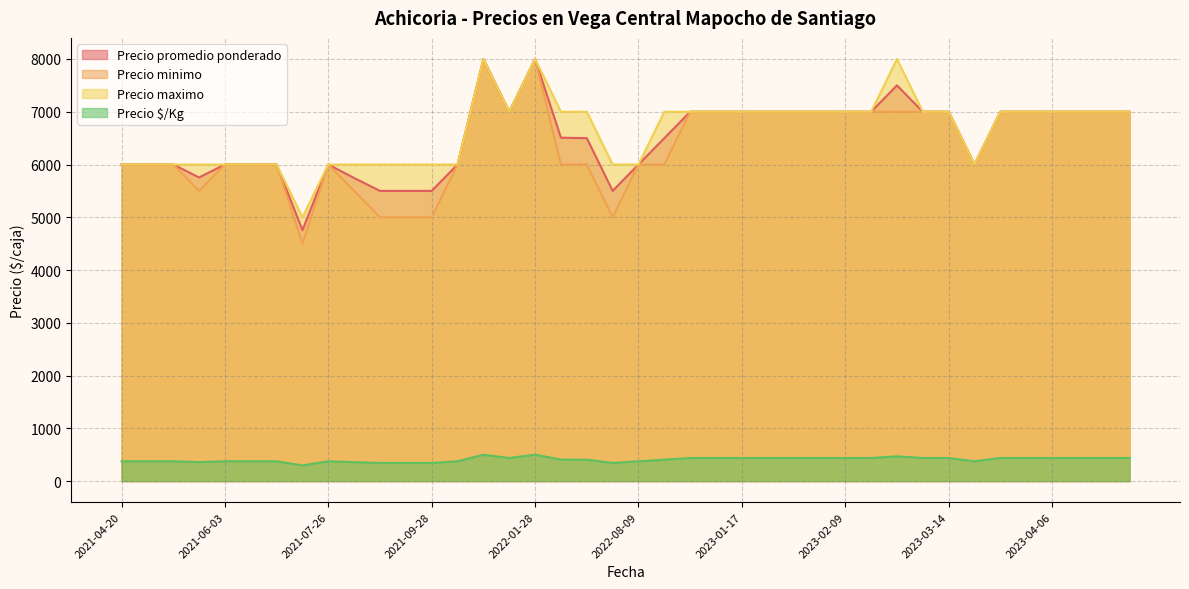

True or false: Precio $/Kg and Precio promedio ponderado cross at least once.

False